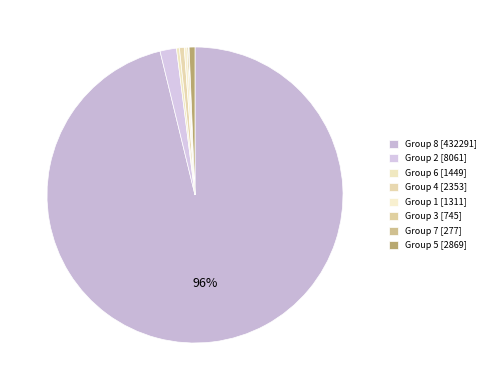

How many segments does this pie chart have?

8